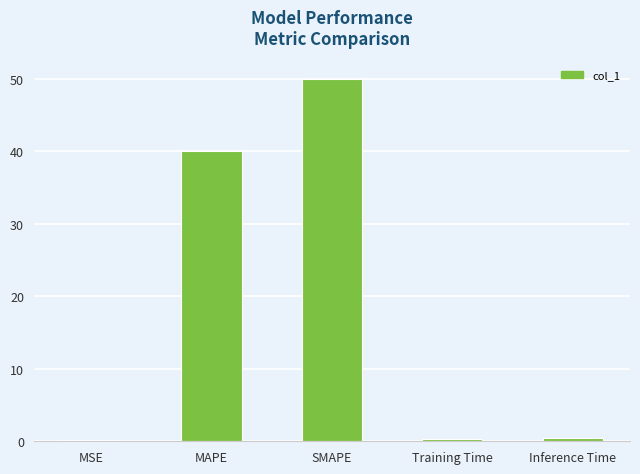

The chart shows a value of 50.0 at SMAPE. True or false?

True